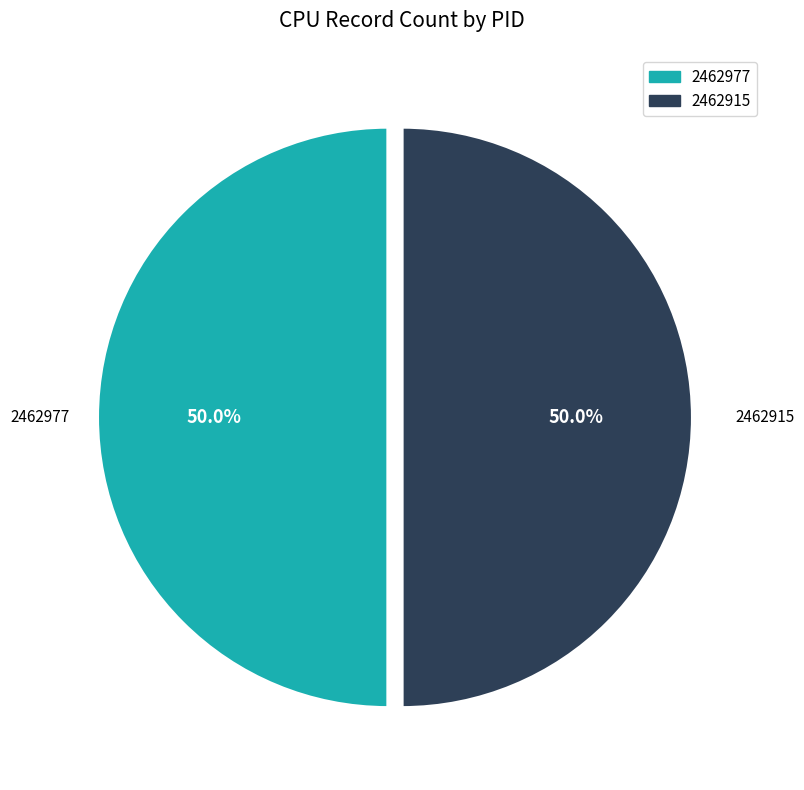

Approximately how many times larger is the value at 2462915 compared to 2462977?

1.0